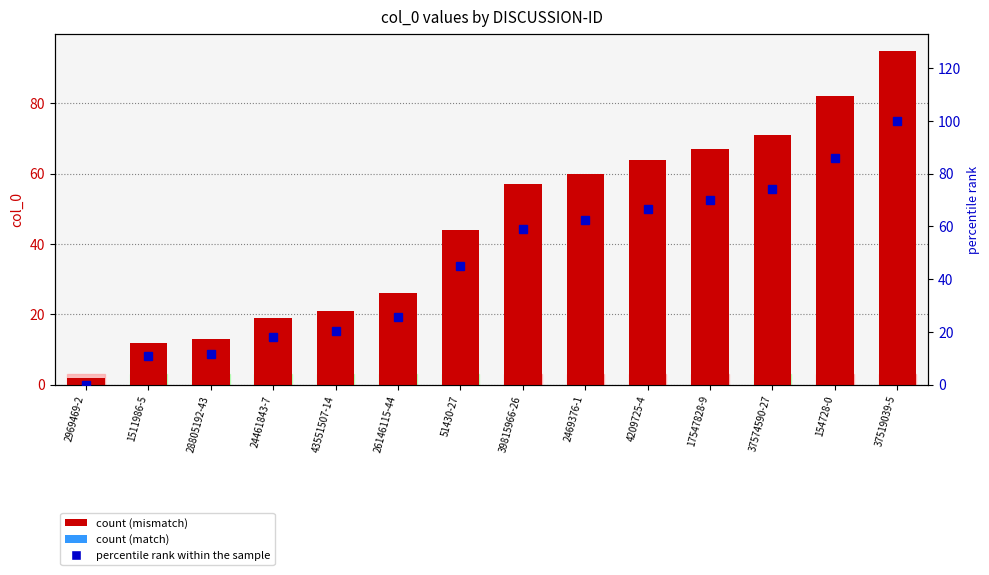

Is it true that col_0 equals 2.0 at 2969469-2?

True